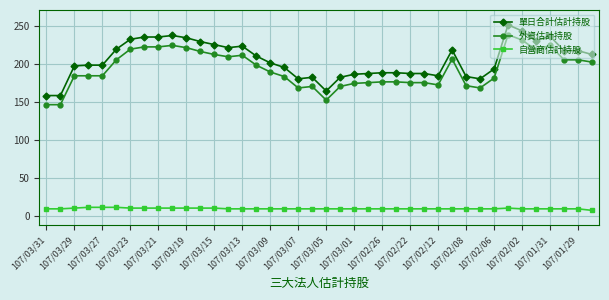

What is the smallest value displayed?

8